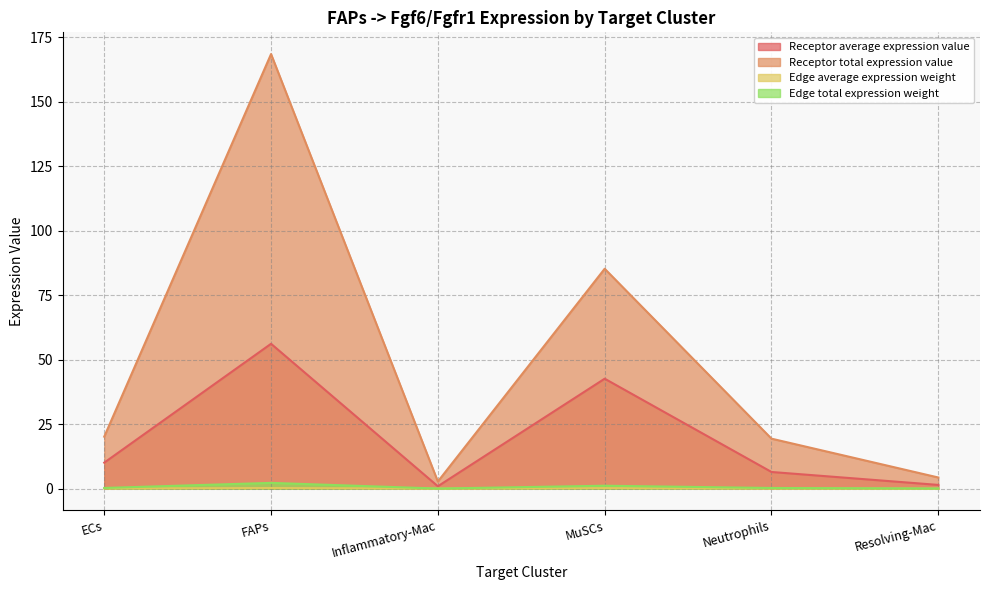

What is the sum of the Receptor average expression value values at Inflammatory-Mac and ECs?

11.0